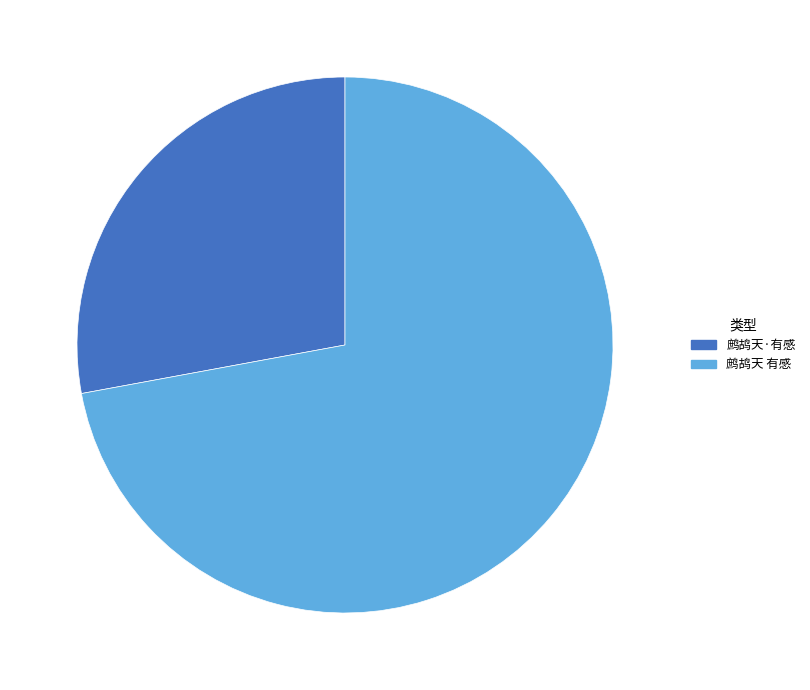

Approximately how many times larger is the value at 鹧鸪天·有感 compared to 鹧鸪天 有感?

0.4